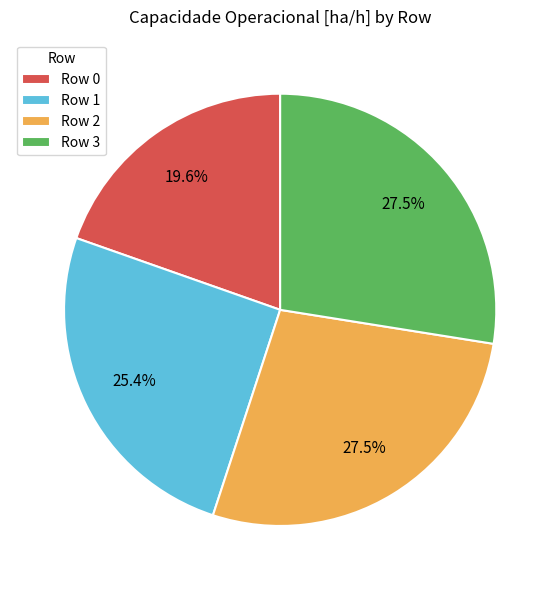

Does Row 0 represent more than half of the total?

No